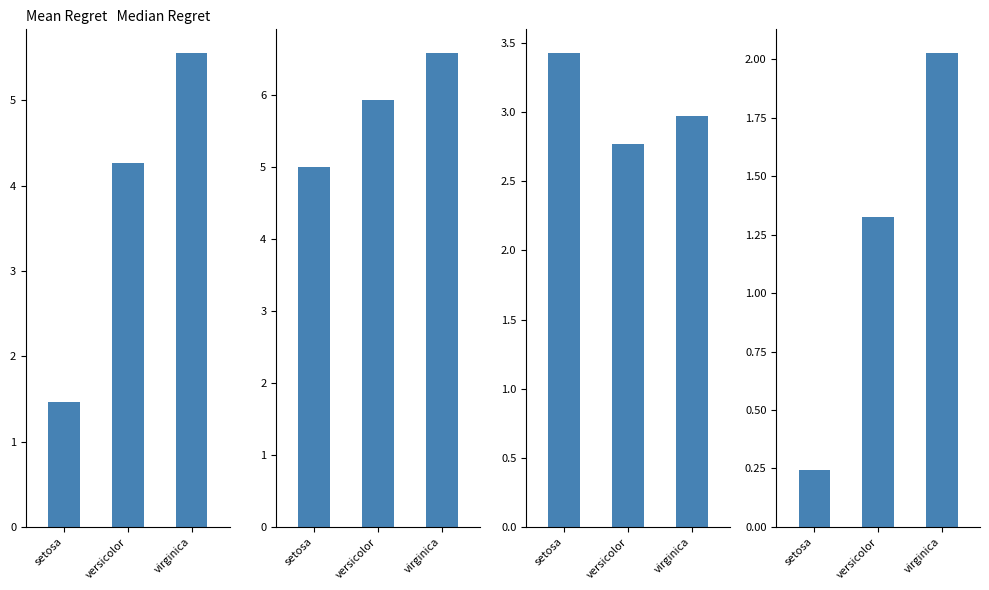

What is the difference between the col_3 values at virginica and versicolor?

0.7